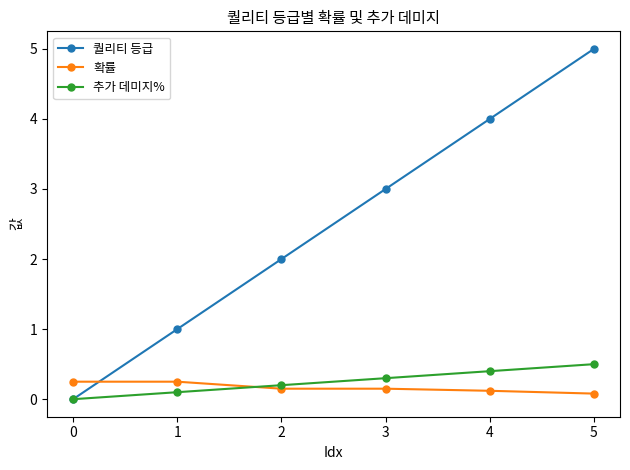

At which label does 추가 데미지% reach its minimum?

0